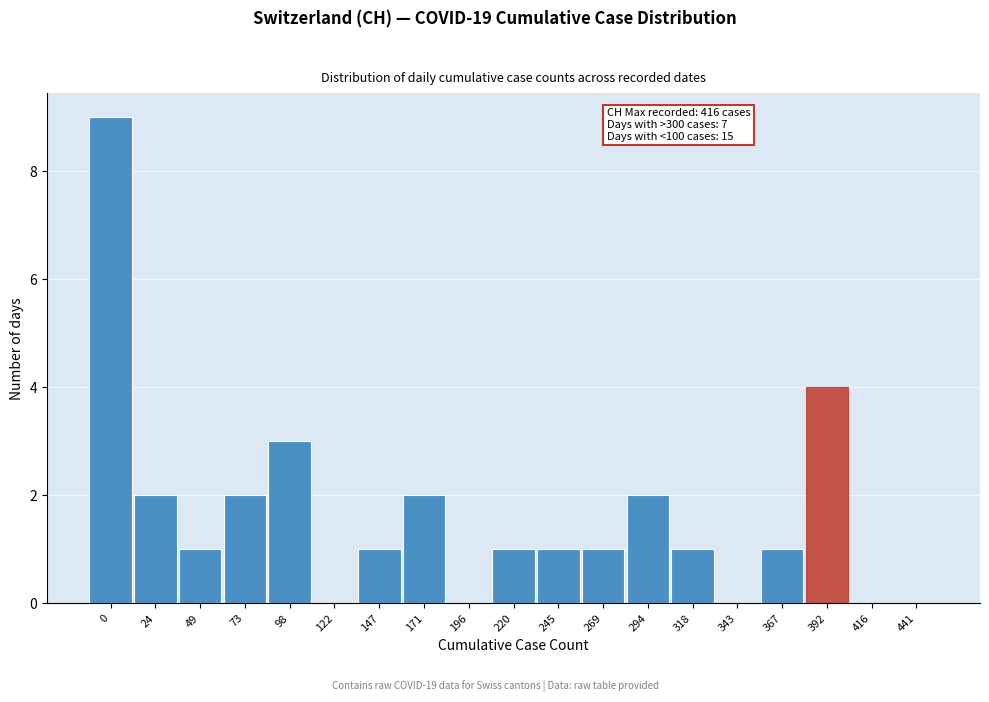

Reading left to right, transcribe all the data shown in this chart.

0=9	24=2	49=1	73=2	98=3	122=0	147=1	171=2	196=0	220=1	245=1	269=1	294=2	318=1	343=0	367=1	392=4	416=0	441=0